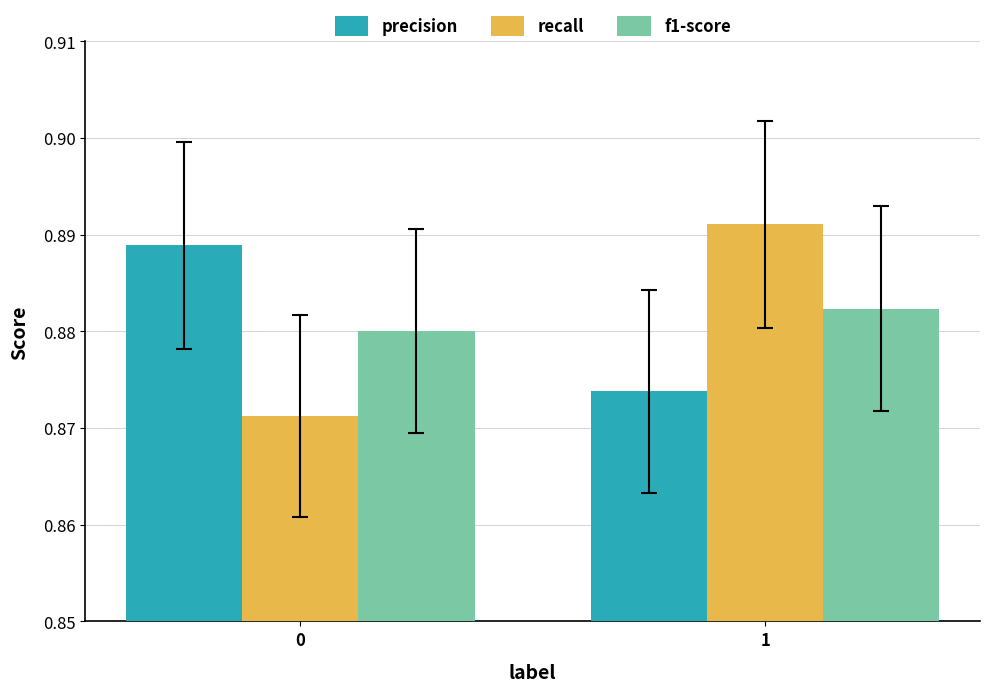

True or false: precision has a value of 1.4 at 1.

False